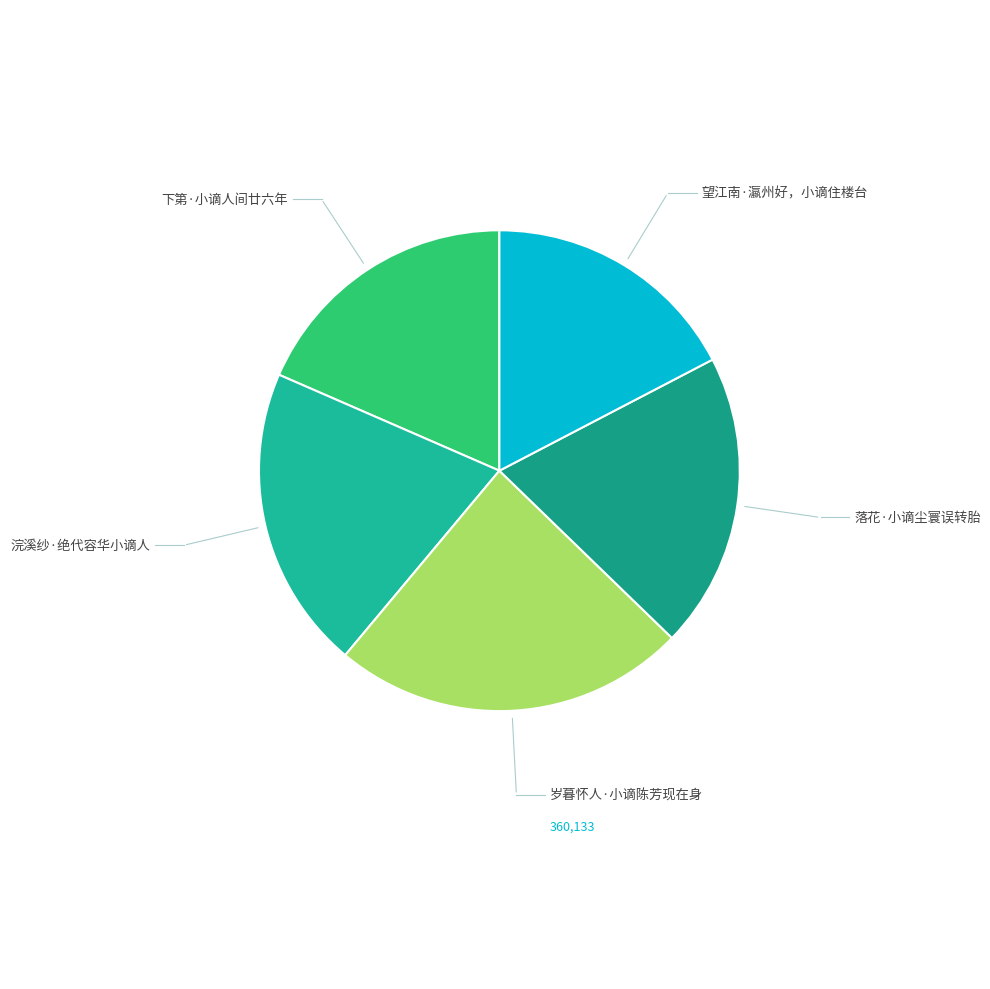

Rank the categories by value from highest to lowest.

岁暮怀人·小谪陈芳现在身, 浣溪纱·绝代容华小谪人, 落花·小谪尘寰误转胎, 下第·小谪人间廿六年, 望江南·瀛州好，小谪住楼台